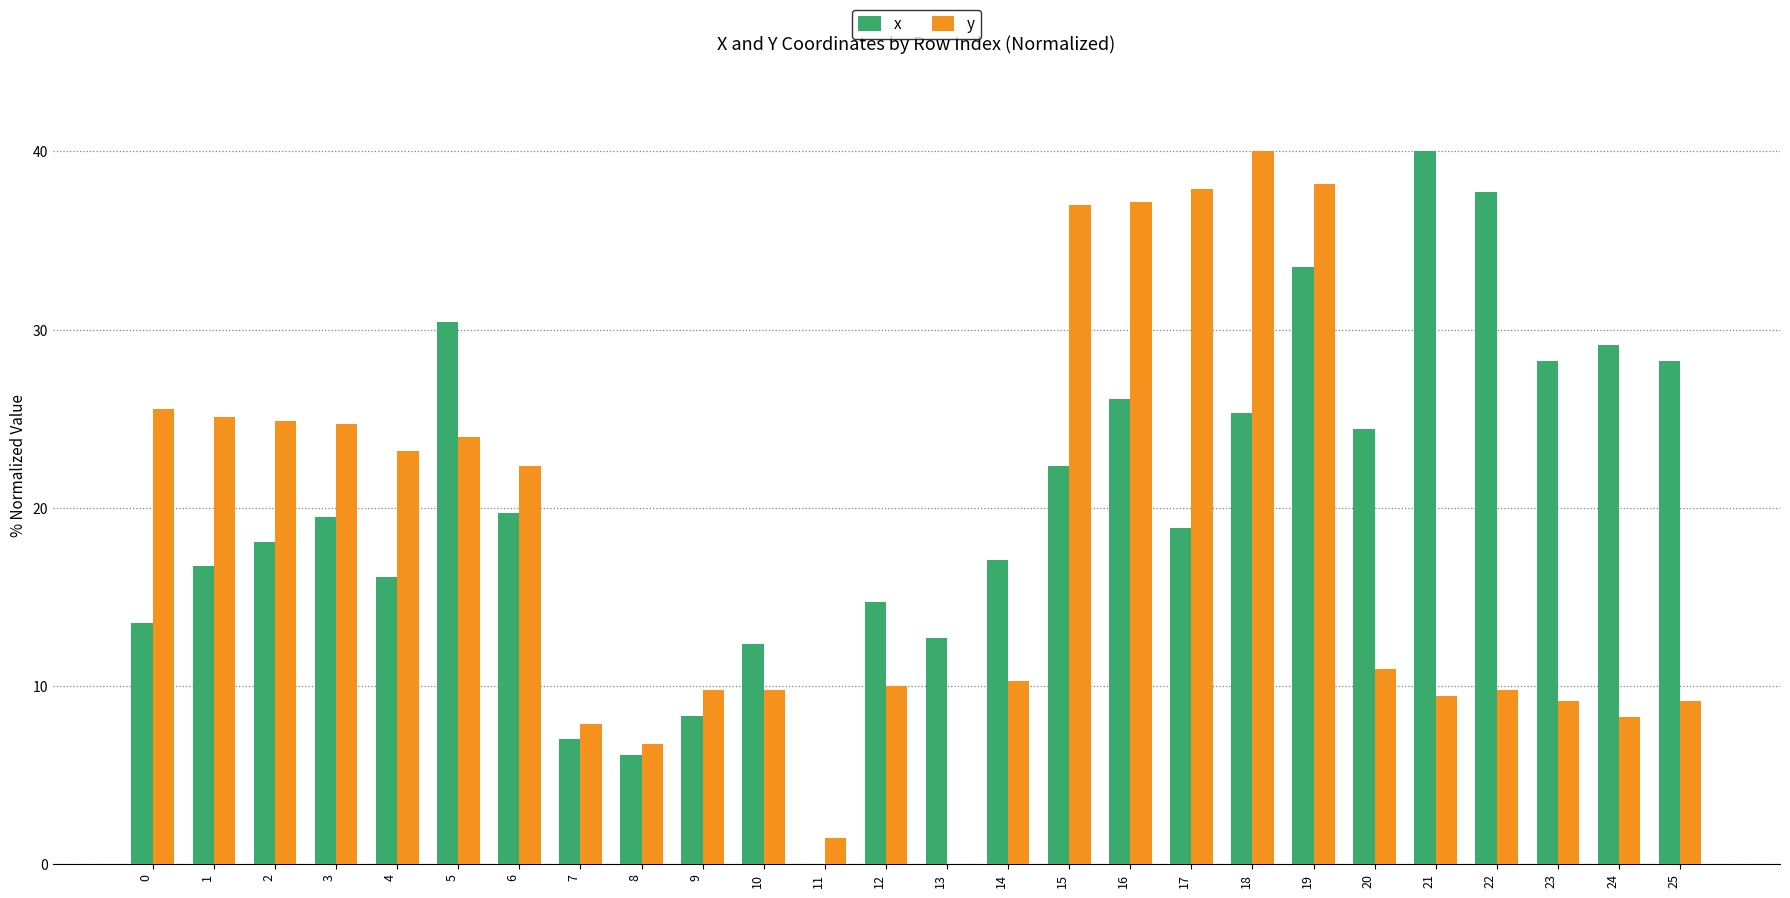

True or false: x has a value of 22.1 at 13.

False